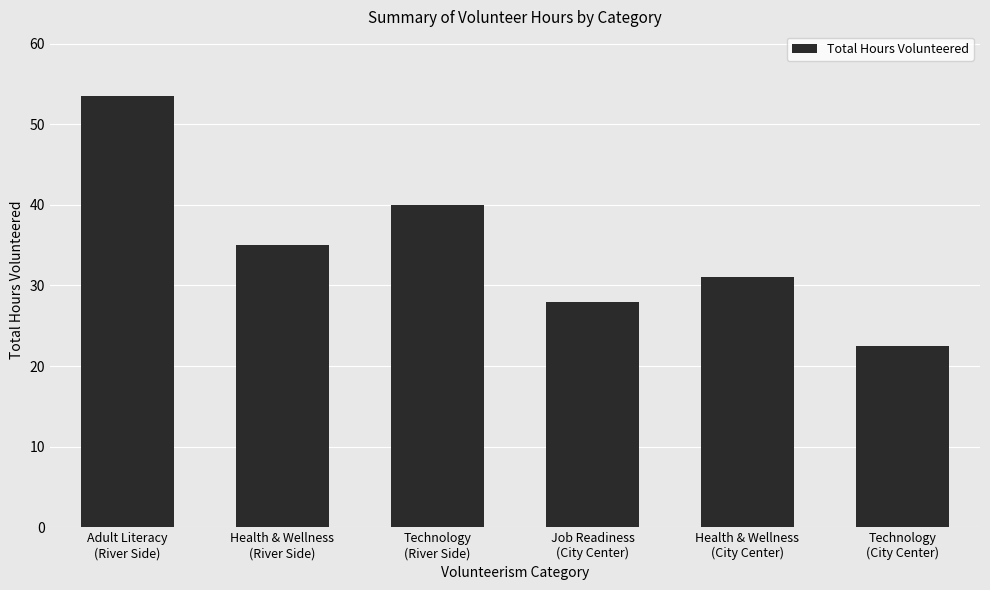

What value does the data have at Health & Wellness
(City Center)?

31.0